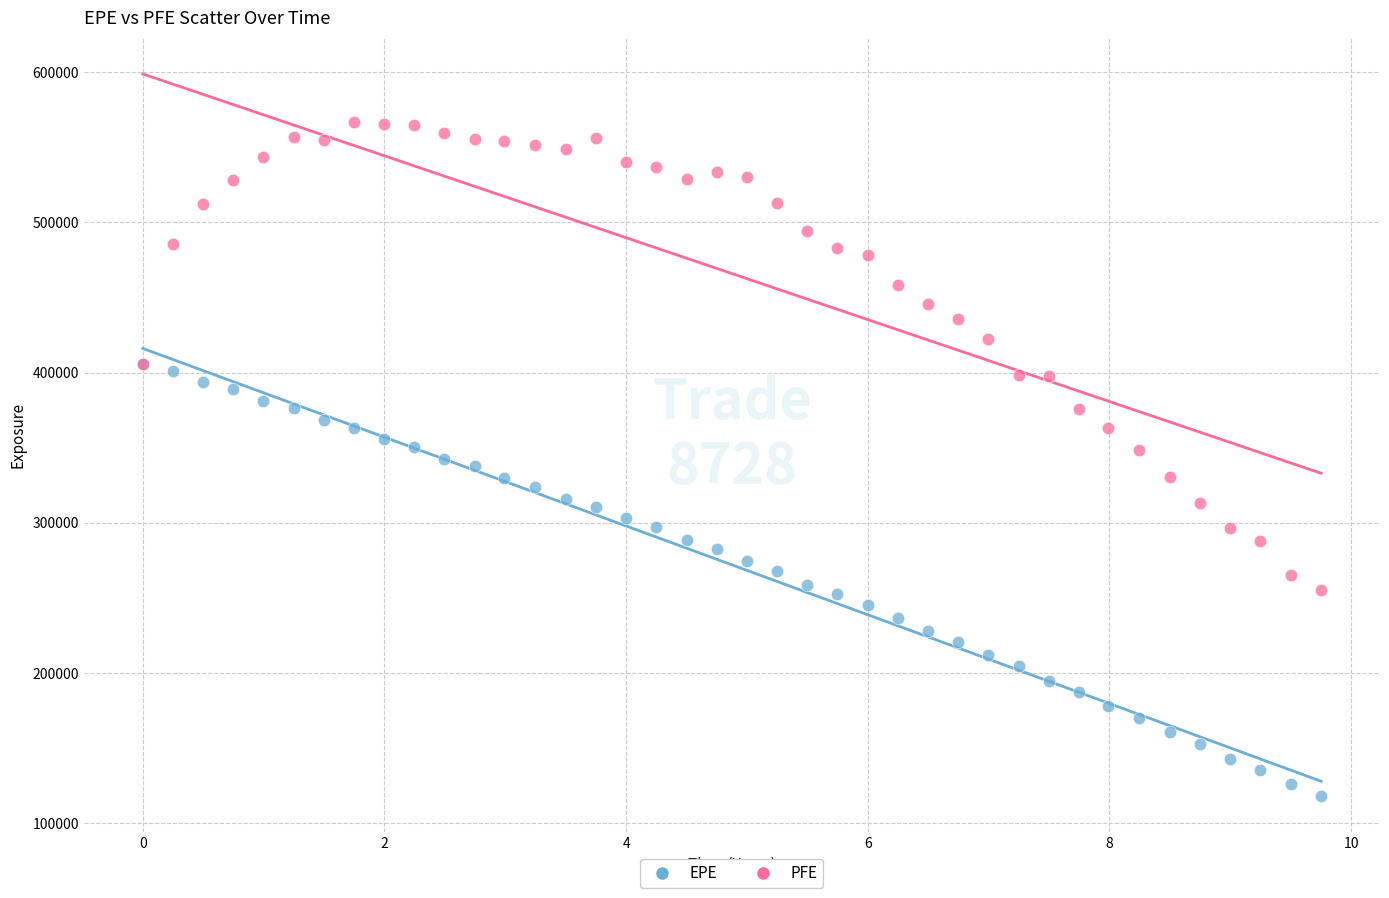

Which series reaches the maximum Y coordinate?

PFE